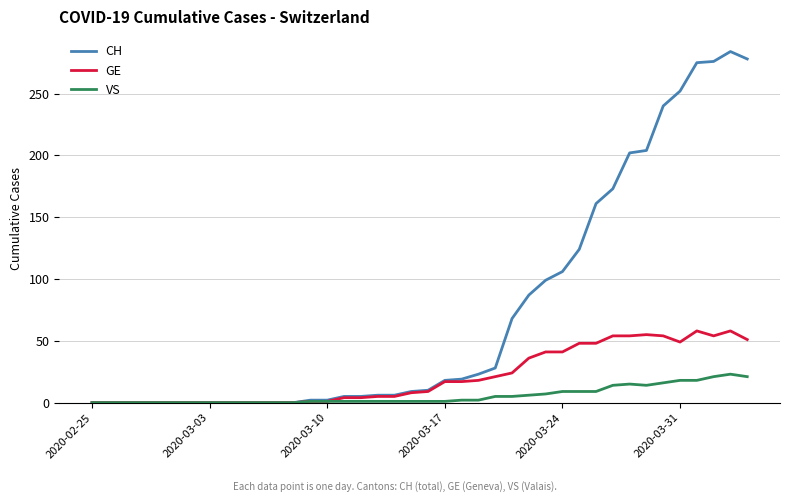

How many distinct data groups are displayed?

3